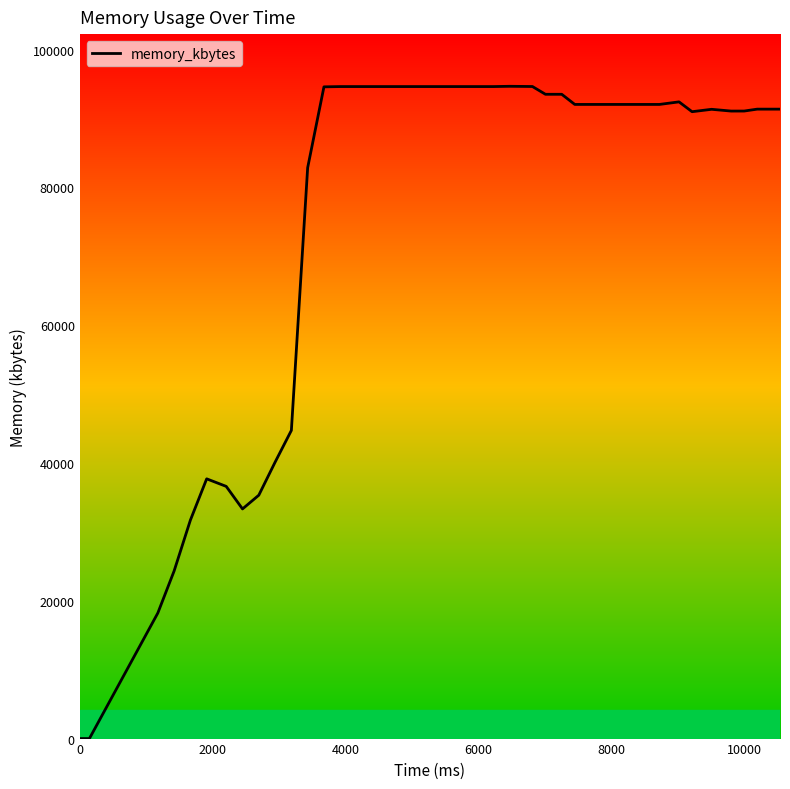

What is the maximum value shown in the chart?

94684